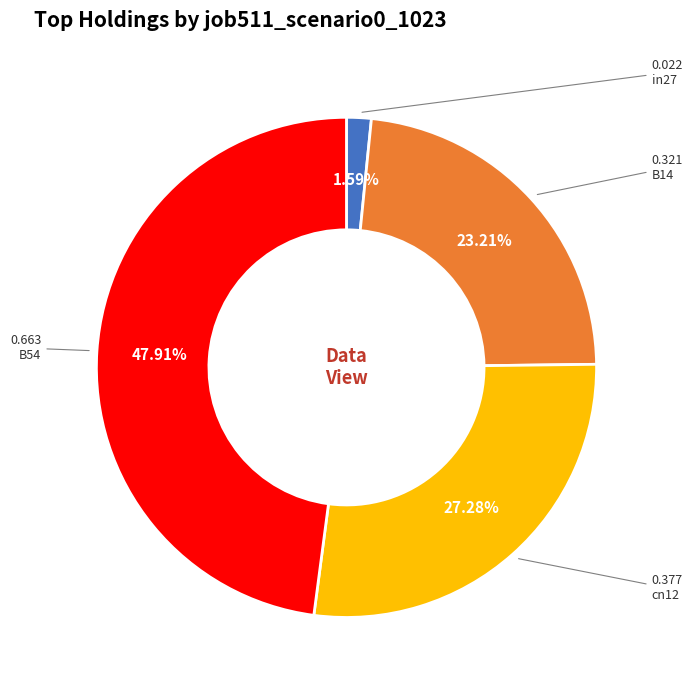

Does B54 represent more than half of the total?

No